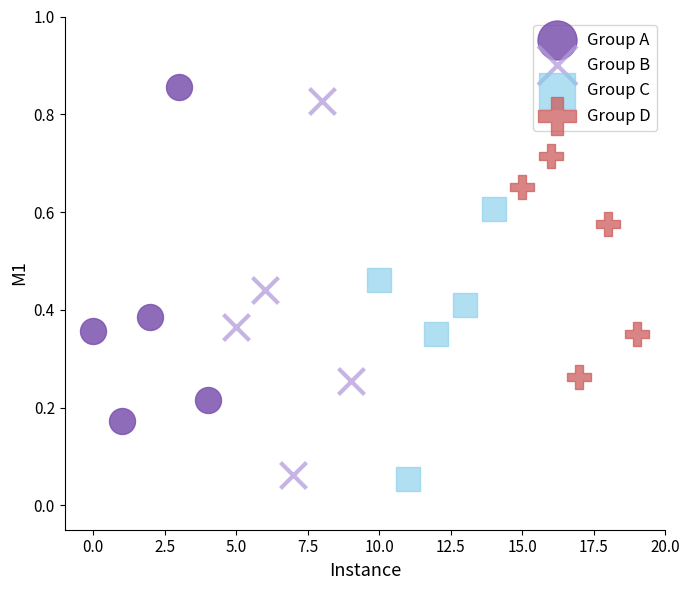

Which series has the largest Y range (max minus min)?

Group B